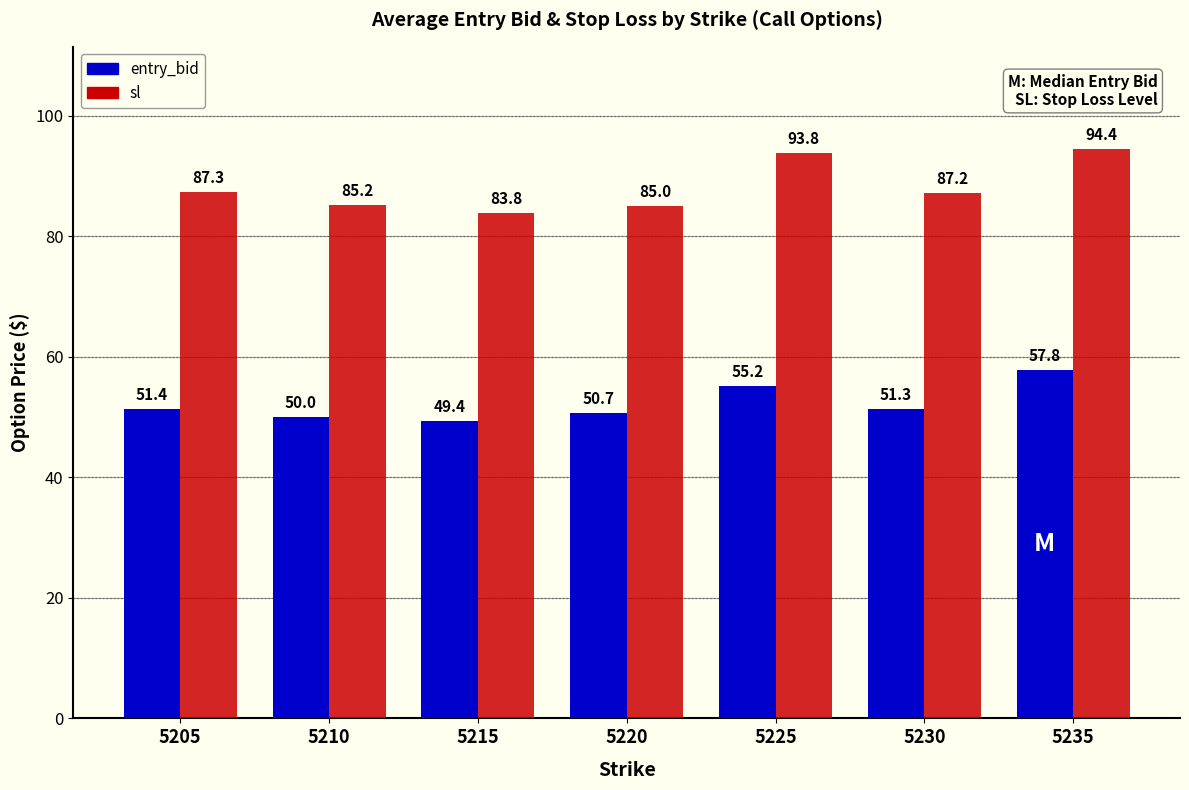

Where does the sl series first go above 87?

5205